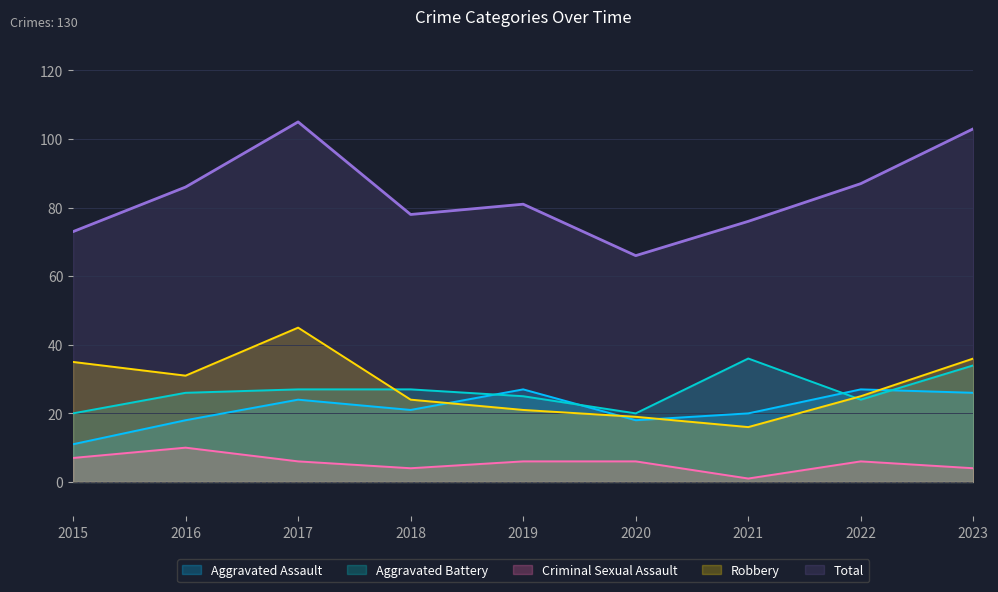

Reading left to right, transcribe all the data shown in this chart.

Aggravated Assault: 2015=11	2016=18	2017=24	2018=21	2019=27	2020=18	2021=20	2022=27	2023=26
Aggravated Battery: 2015=20	2016=26	2017=27	2018=27	2019=25	2020=20	2021=36	2022=24	2023=34
Criminal Sexual Assault: 2015=7	2016=10	2017=6	2018=4	2019=6	2020=6	2021=1	2022=6	2023=4
Robbery: 2015=35	2016=31	2017=45	2018=24	2019=21	2020=19	2021=16	2022=25	2023=36
Total: 2015=73	2016=86	2017=105	2018=78	2019=81	2020=66	2021=76	2022=87	2023=103